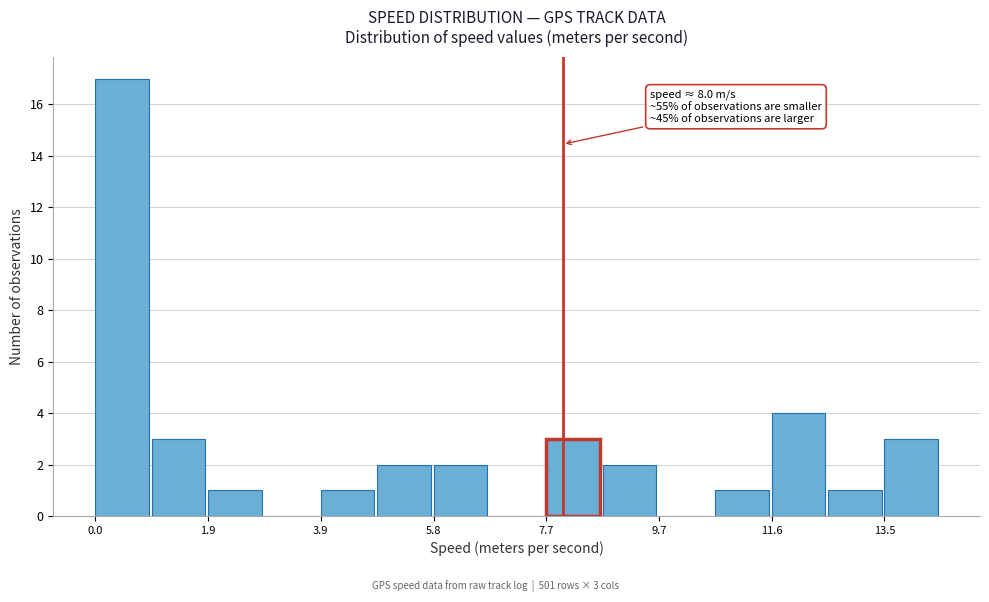

Which range on the x-axis has the tallest bar?

0.0 to 1.0